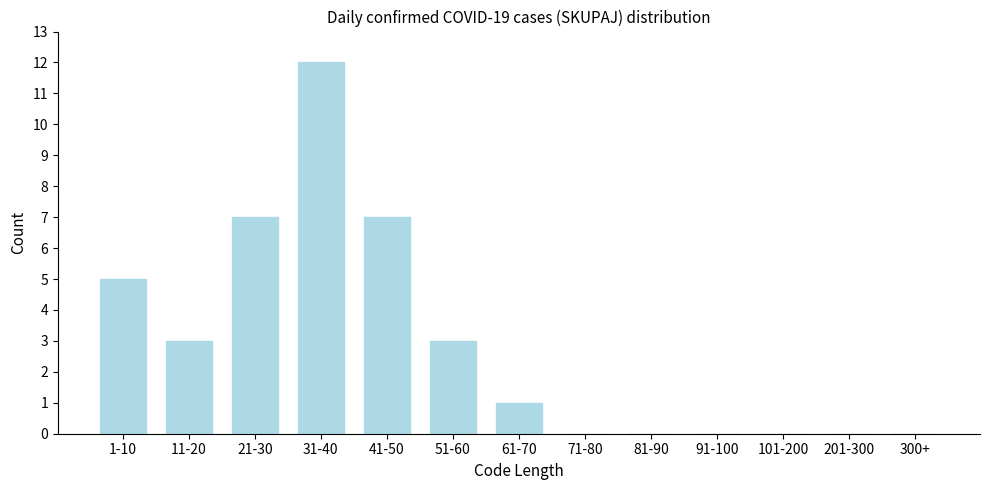

Reading left to right, what are all the values shown in this chart?

1-10=5	11-20=3	21-30=7	31-40=12	41-50=7	51-60=3	61-70=1	71-80=0	81-90=0	91-100=0	101-200=0	201-300=0	300+=0